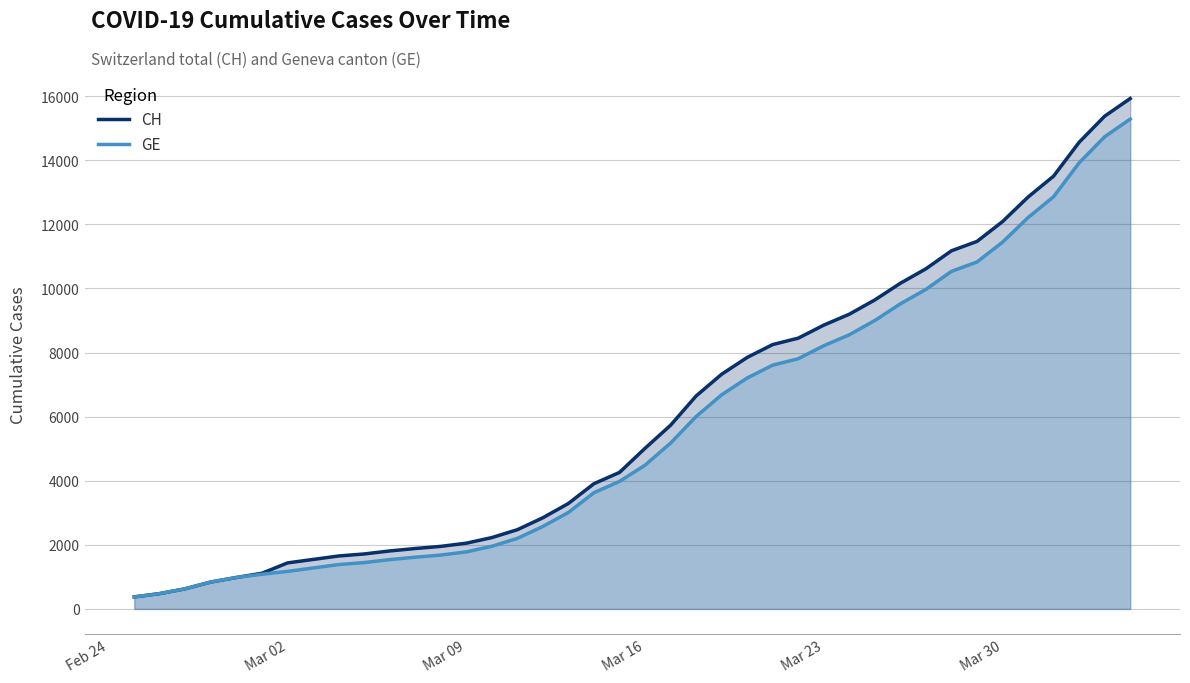

Which series has the largest range (max minus min)?

CH